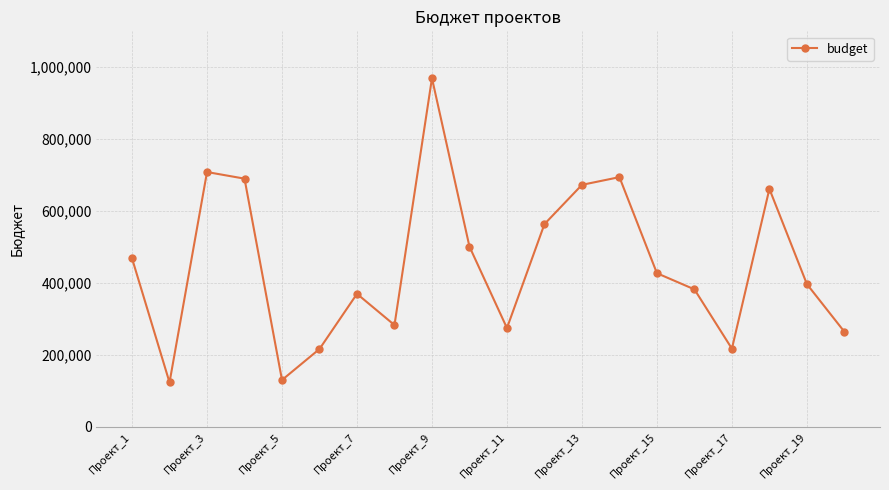

What is the difference between the maximum and minimum values?

846147